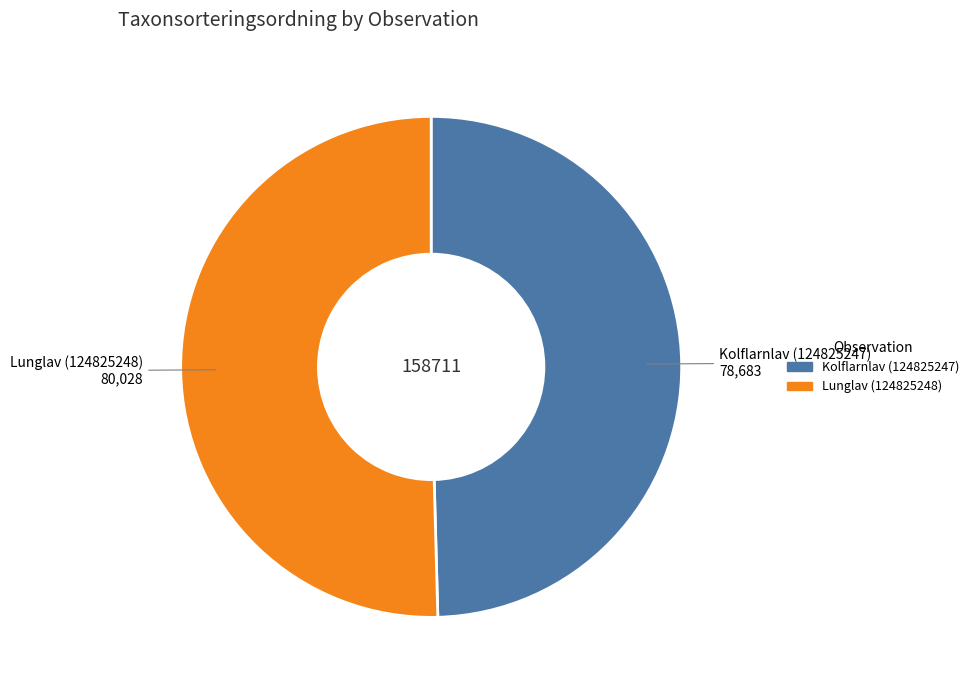

Between Lunglav (124825248) and Kolflarnlav (124825247), which is larger?

Lunglav (124825248)